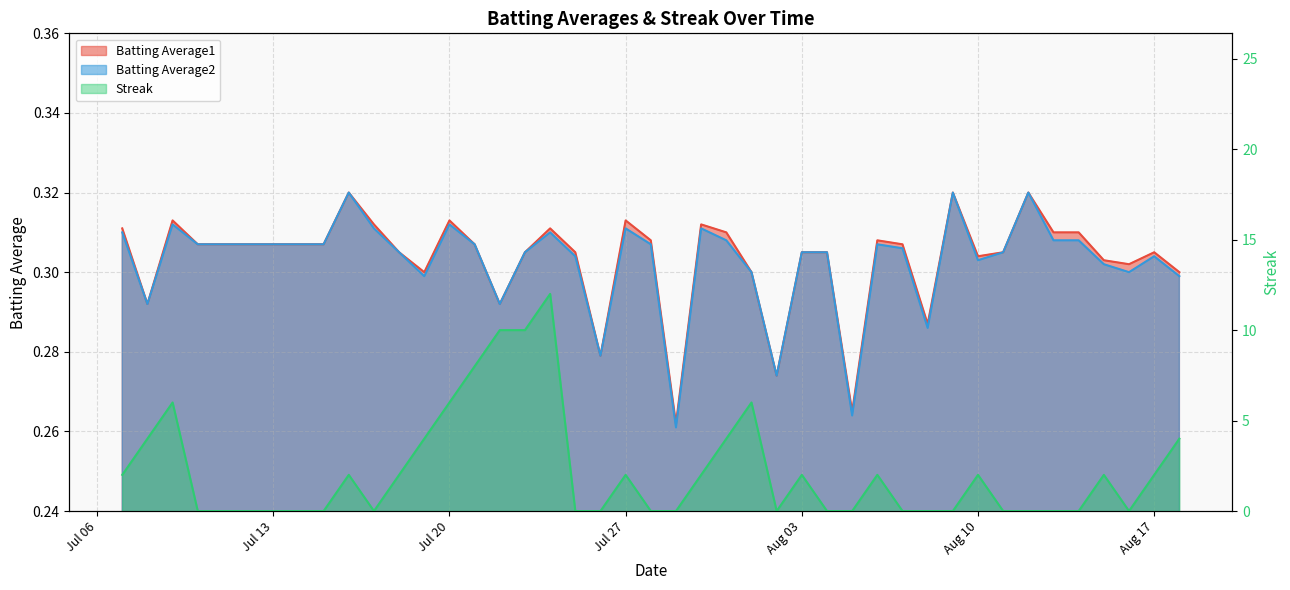

What is the sum of all Batting Average2 values?

12.1